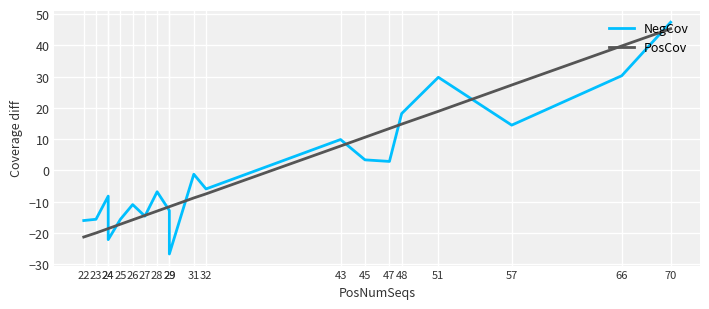

What value does the NegCov series have at 29?

-12.8